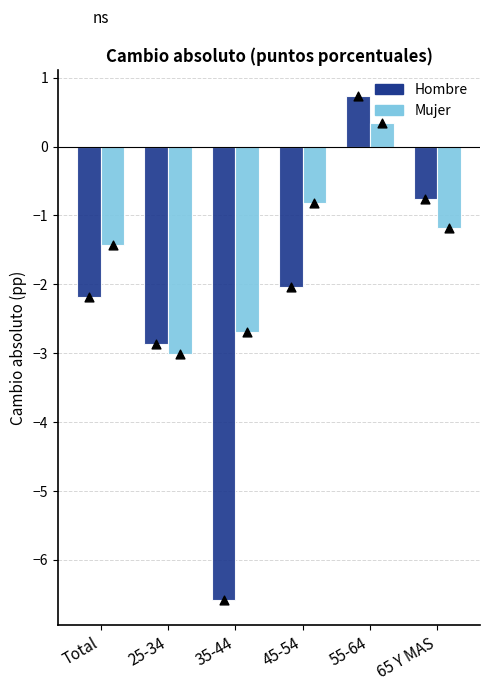

Which series has the widest spread of Y values?

Hombre